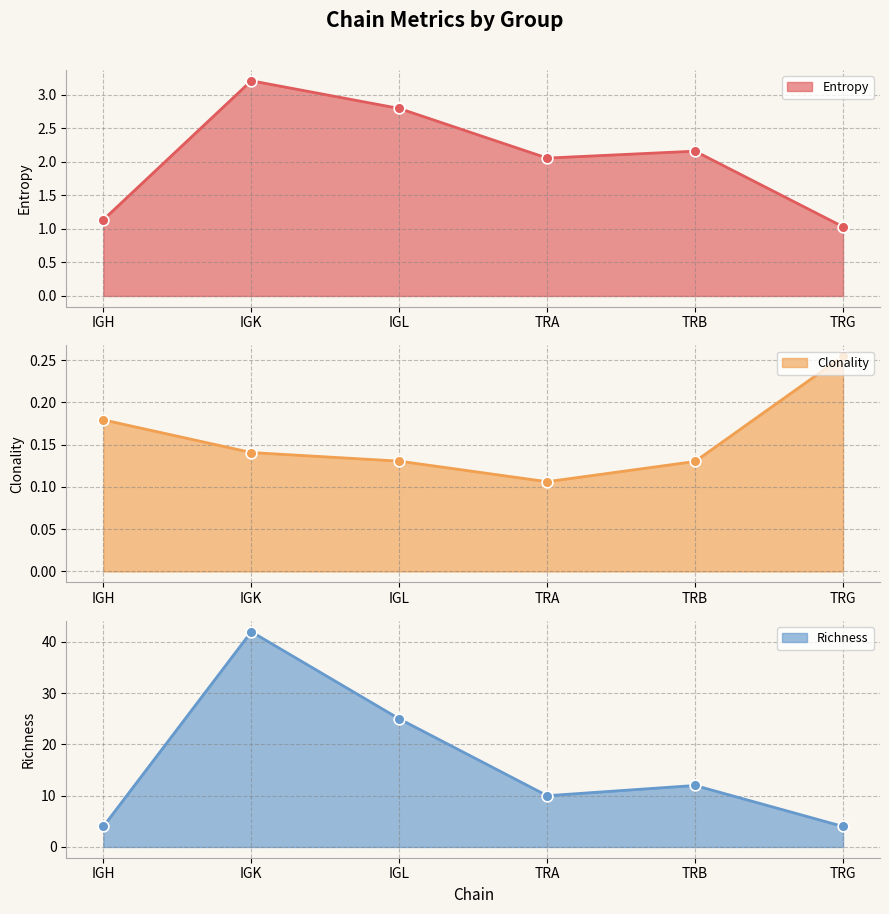

Is the value of Richness at IGK greater than the value of Entropy at TRG?

Yes